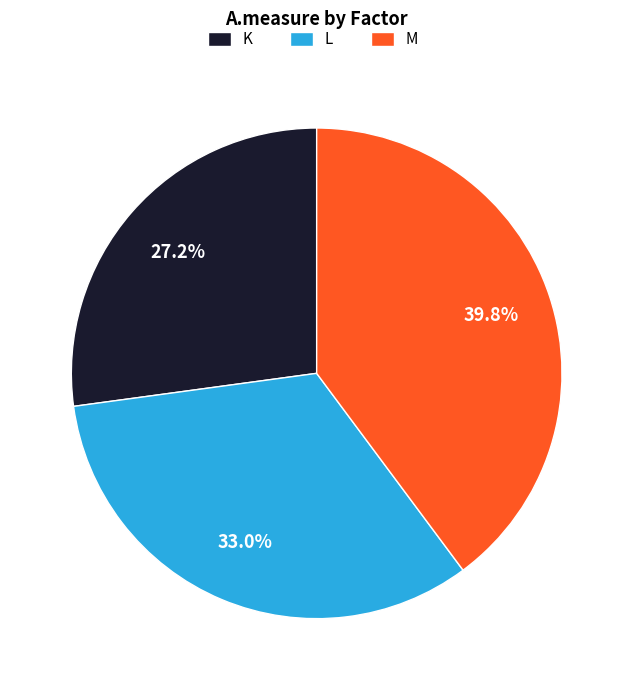

How much of the chart is everything except M?

60.2%